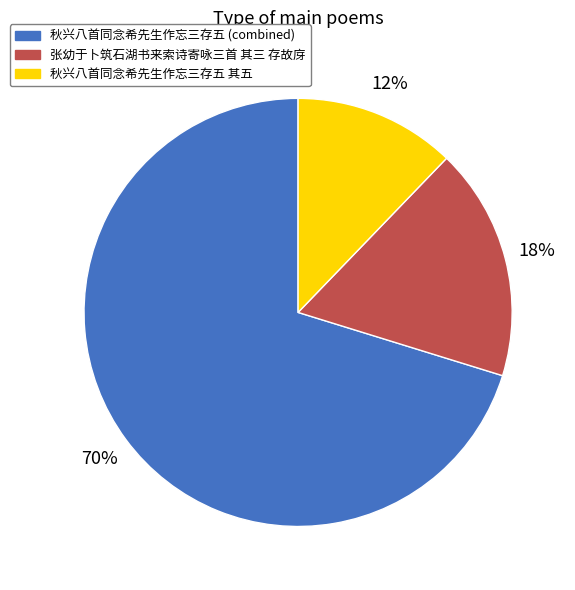

Between 秋兴八首同念希先生作忘三存五 其五 and 秋兴八首同念希先生作忘三存五 (combined), which is larger?

秋兴八首同念希先生作忘三存五 (combined)